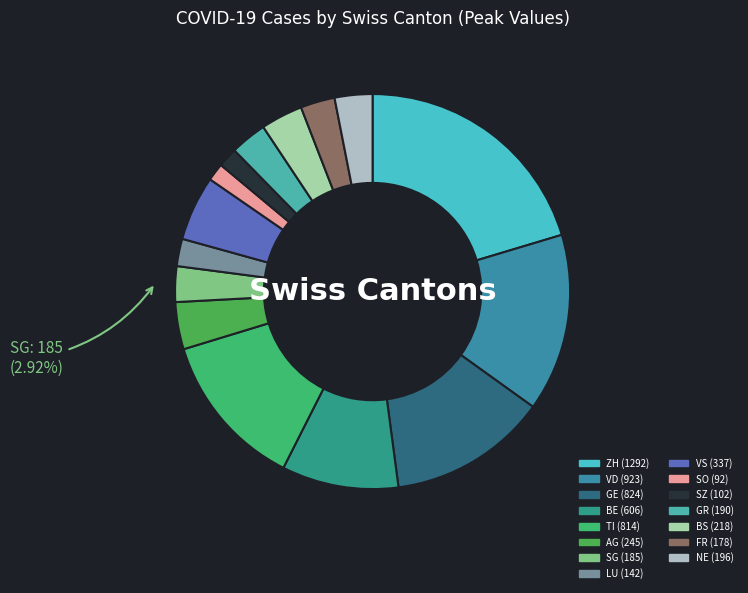

Count the number of slices in the pie.

15